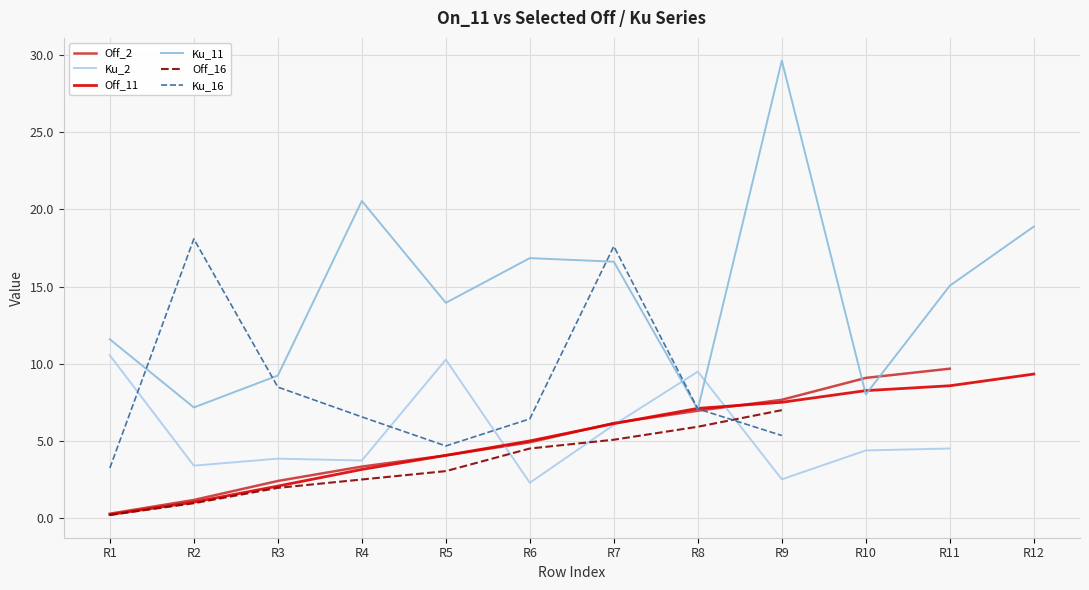

What is the minimum value for Off_16?

0.2